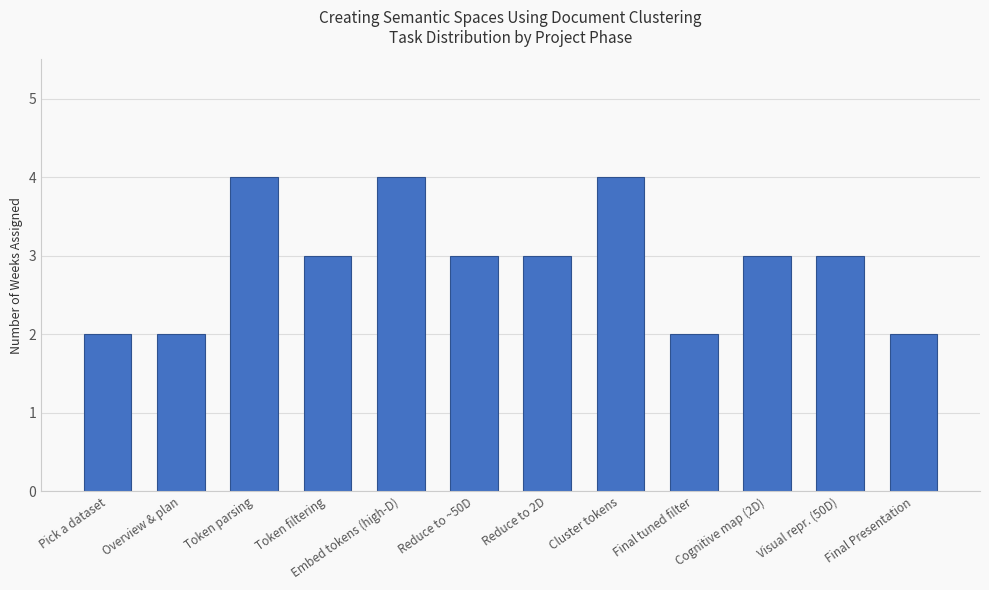

Reading left to right, transcribe all the data shown in this chart.

Pick a dataset=2	Overview & plan=2	Token parsing=4	Token filtering=3	Embed tokens (high-D)=4	Reduce to ~50D=3	Reduce to 2D=3	Cluster tokens=4	Final tuned filter=2	Cognitive map (2D)=3	Visual repr. (50D)=3	Final Presentation=2